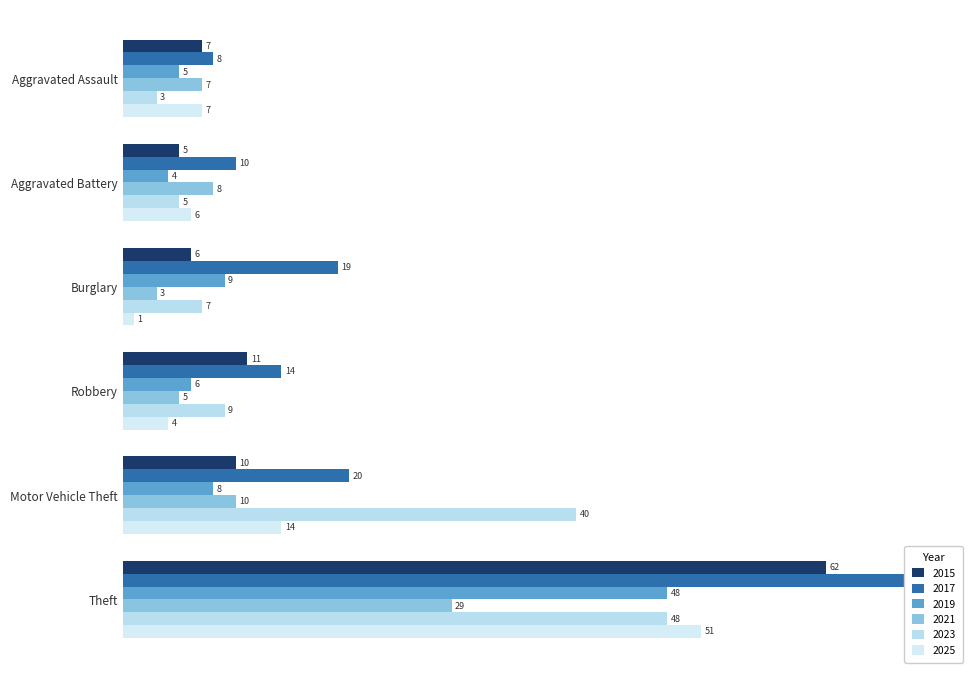

Reading left to right, list all the values displayed in this chart.

2015: 7	5	6	11	10	62
2017: 8	10	19	14	20	71
2019: 5	4	9	6	8	48
2021: 7	8	3	5	10	29
2023: 3	5	7	9	40	48
2025: 7	6	1	4	14	51